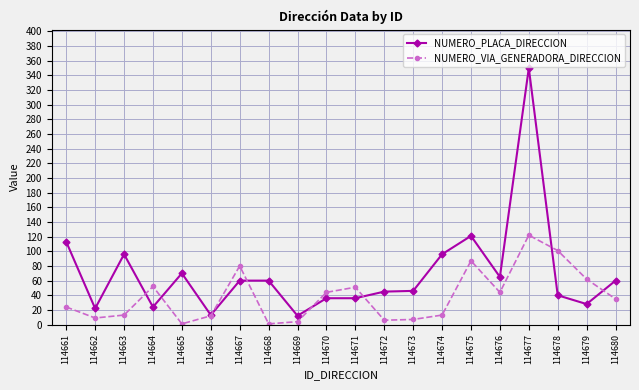

Where does the NUMERO_PLACA_DIRECCION series first go above 60?

114661